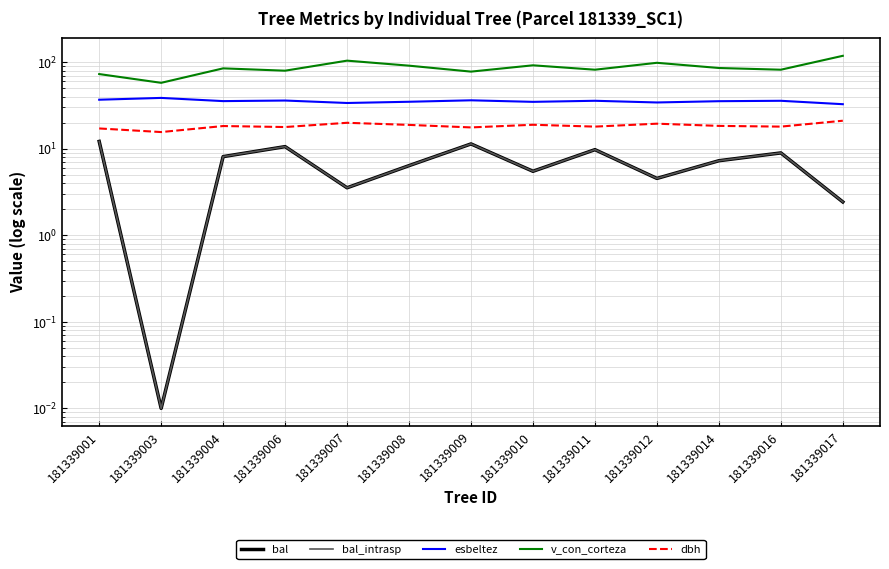

True or false: bal_intrasp and esbeltez cross at least once.

False